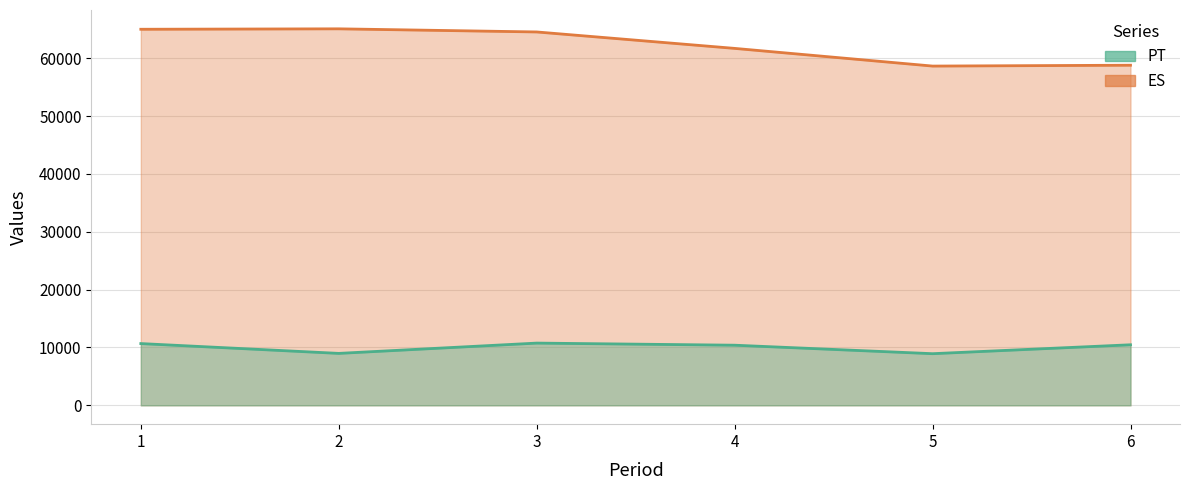

List the series in order of their peak value, highest first.

ES, PT